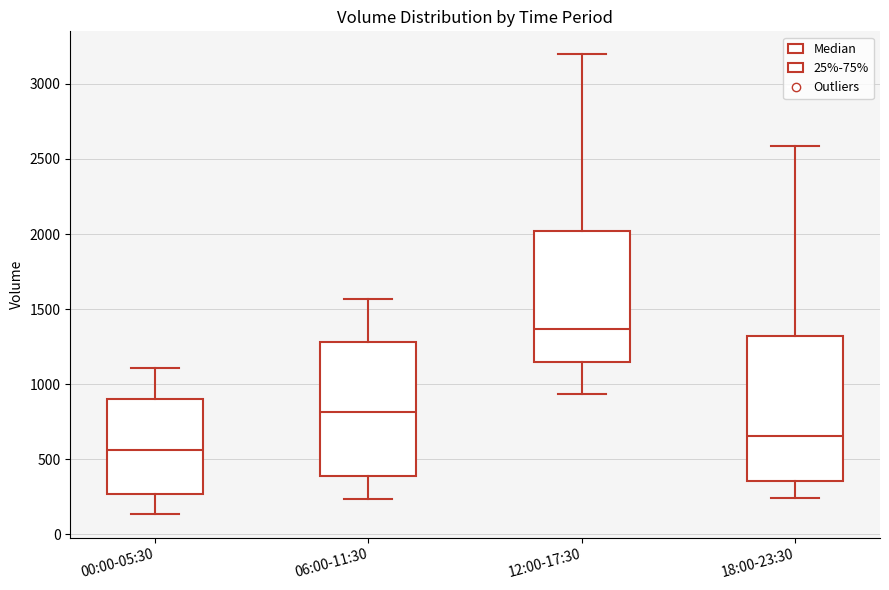

Which box is the tallest, from its lower edge to its upper edge?

18:00-23:30